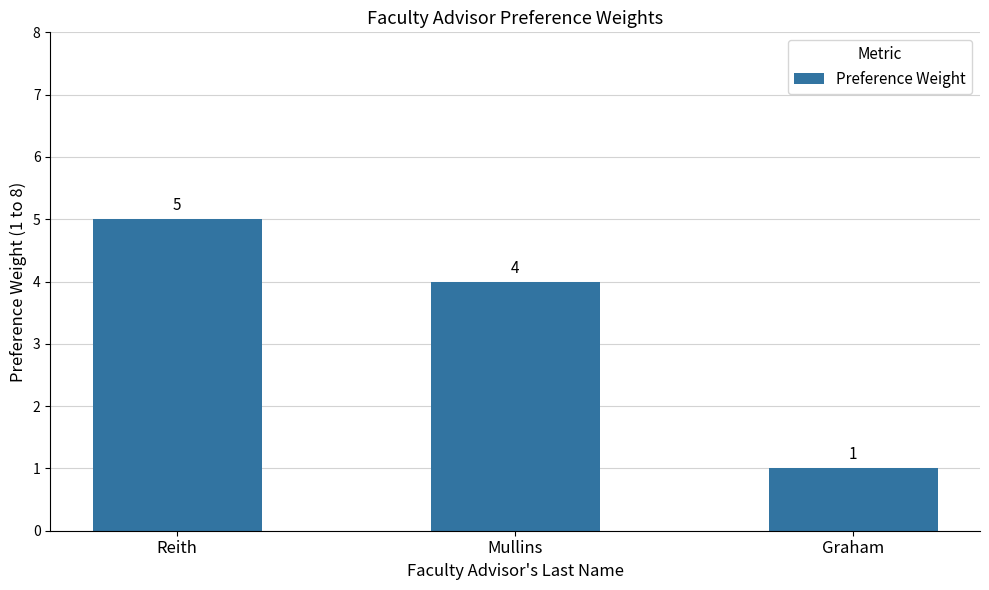

What is the difference between the maximum and minimum values?

4